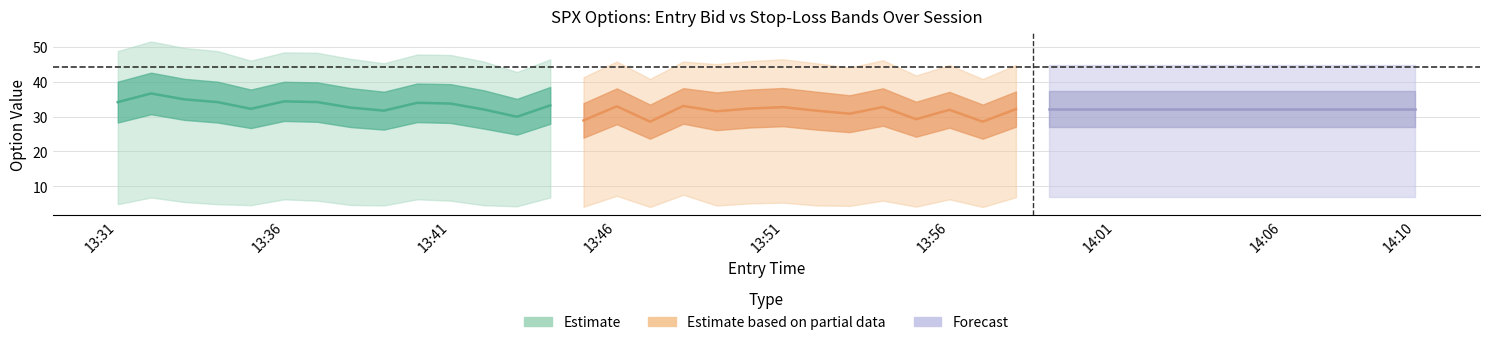

How many data points in sl are above 45?

21